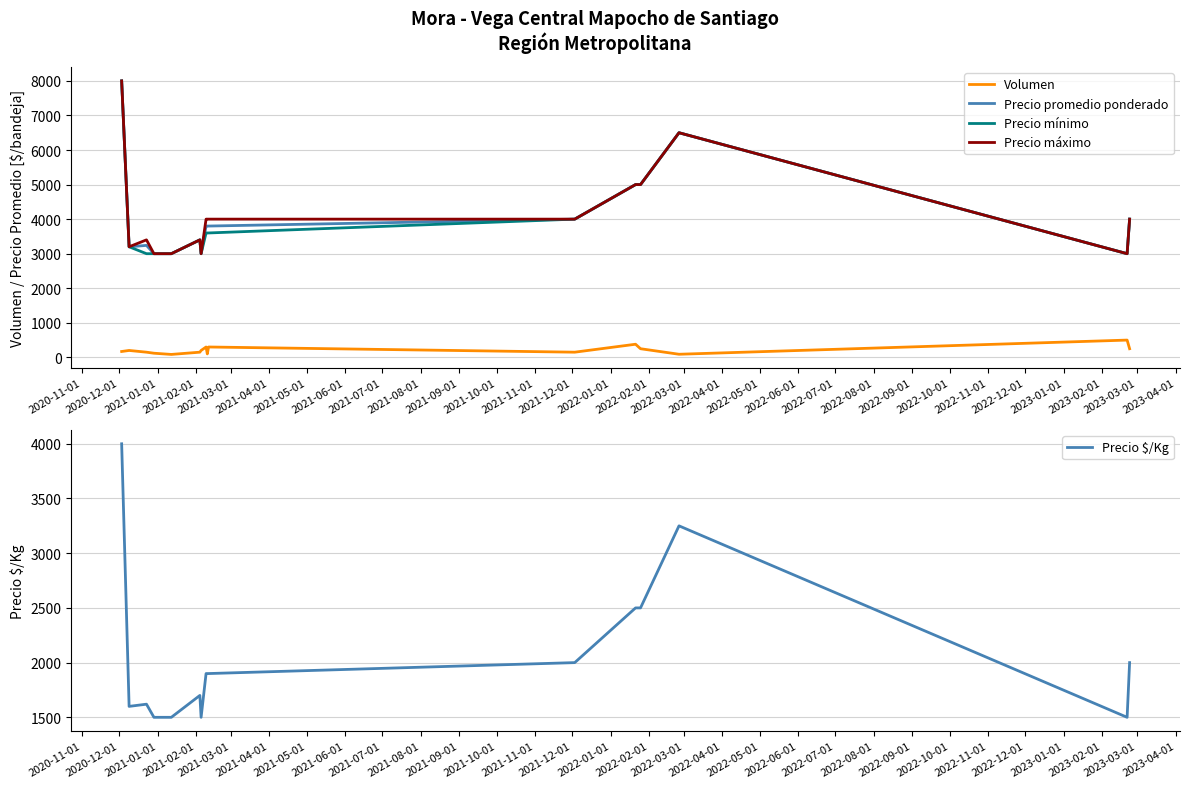

What is the minimum value for Precio máximo?

3000